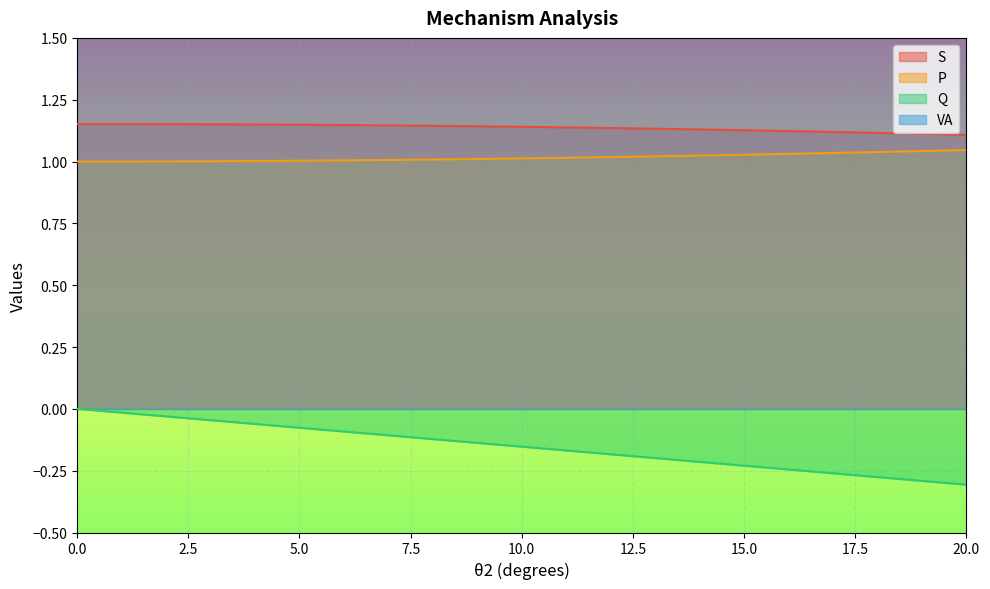

List the series in order of their peak value, highest first.

S, P, Q